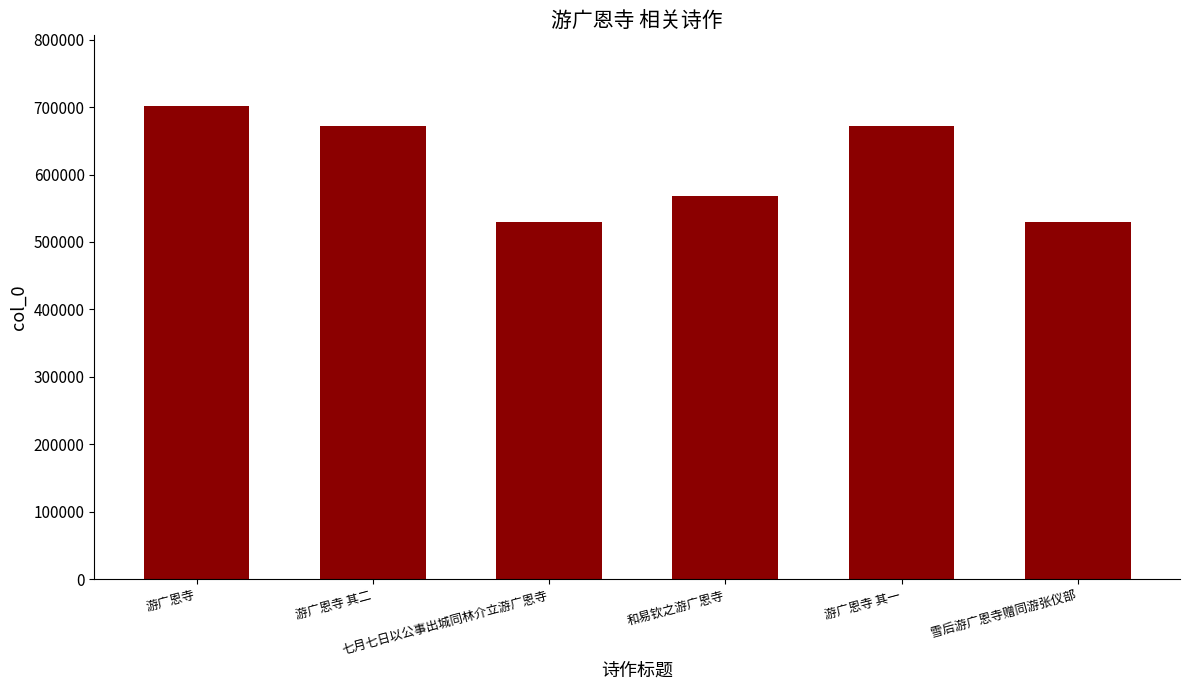

The value at 游广恩寺 其一 is 205222. True or false?

False